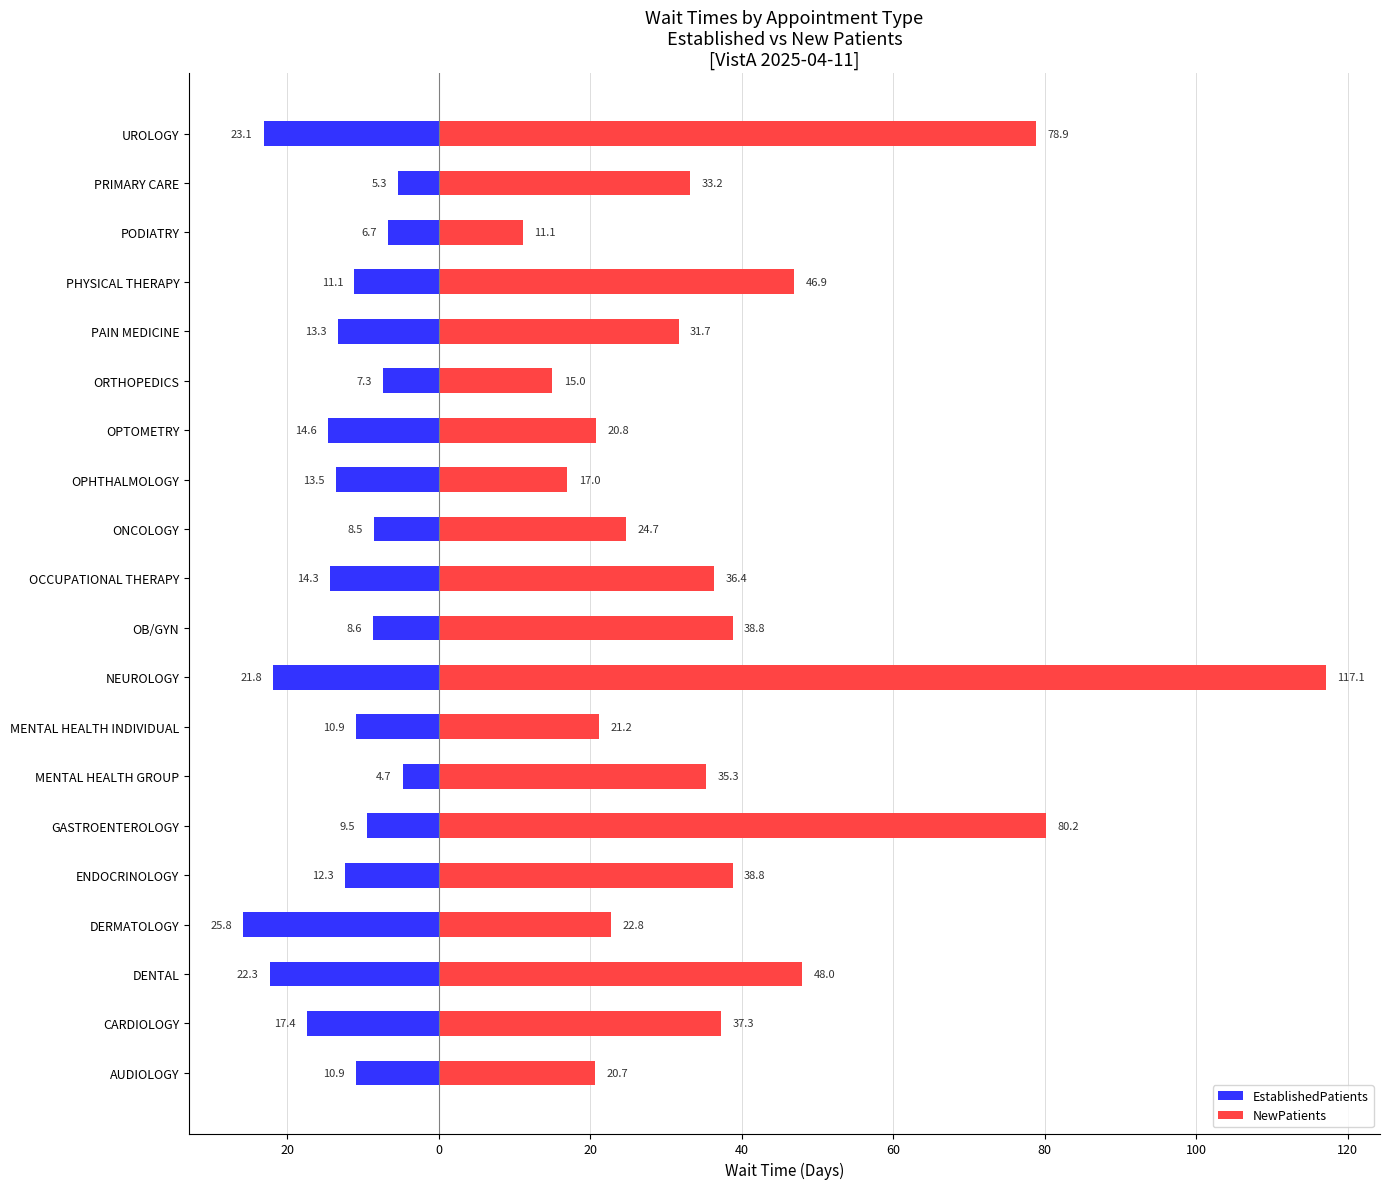

Rank the series by their maximum value, from lowest to highest.

EstablishedPatients, NewPatients